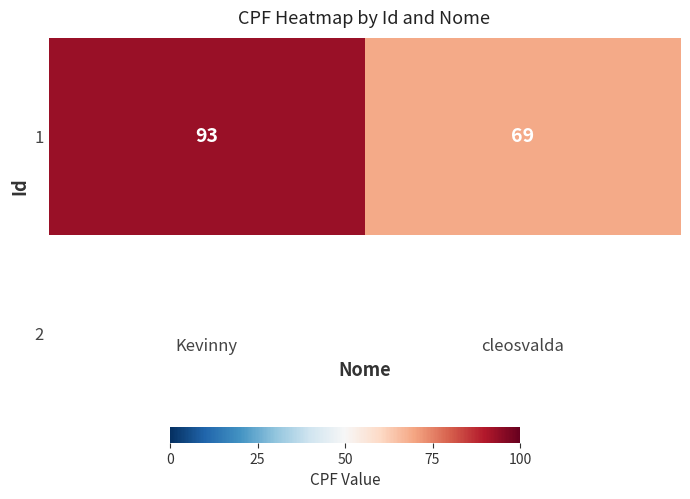

Reading left to right, transcribe all the data shown in this chart.

Kevinny=93	cleosvalda=69